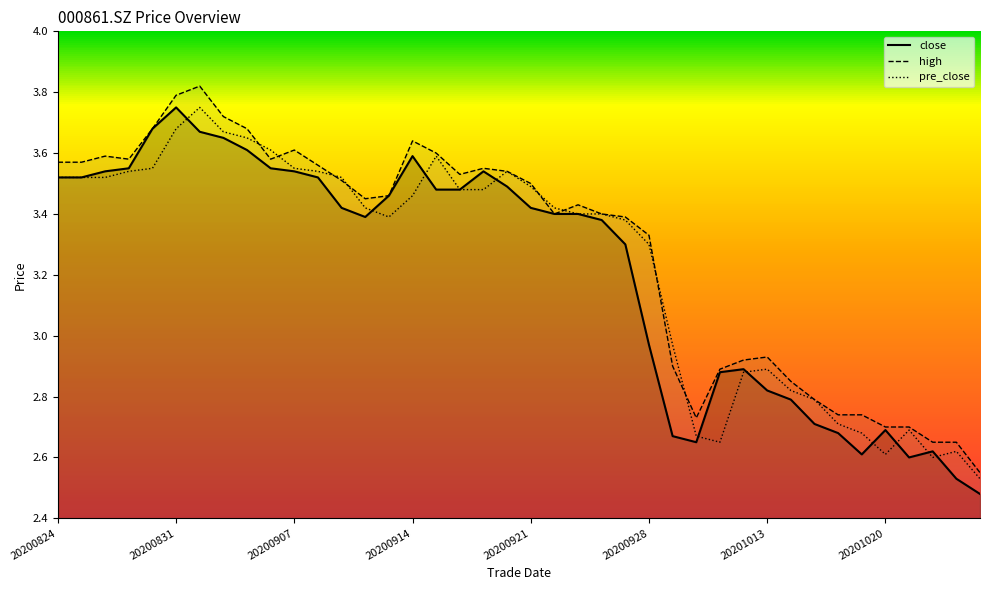

Is the value of close at 20200908 greater than the value of high at 20201021?

Yes